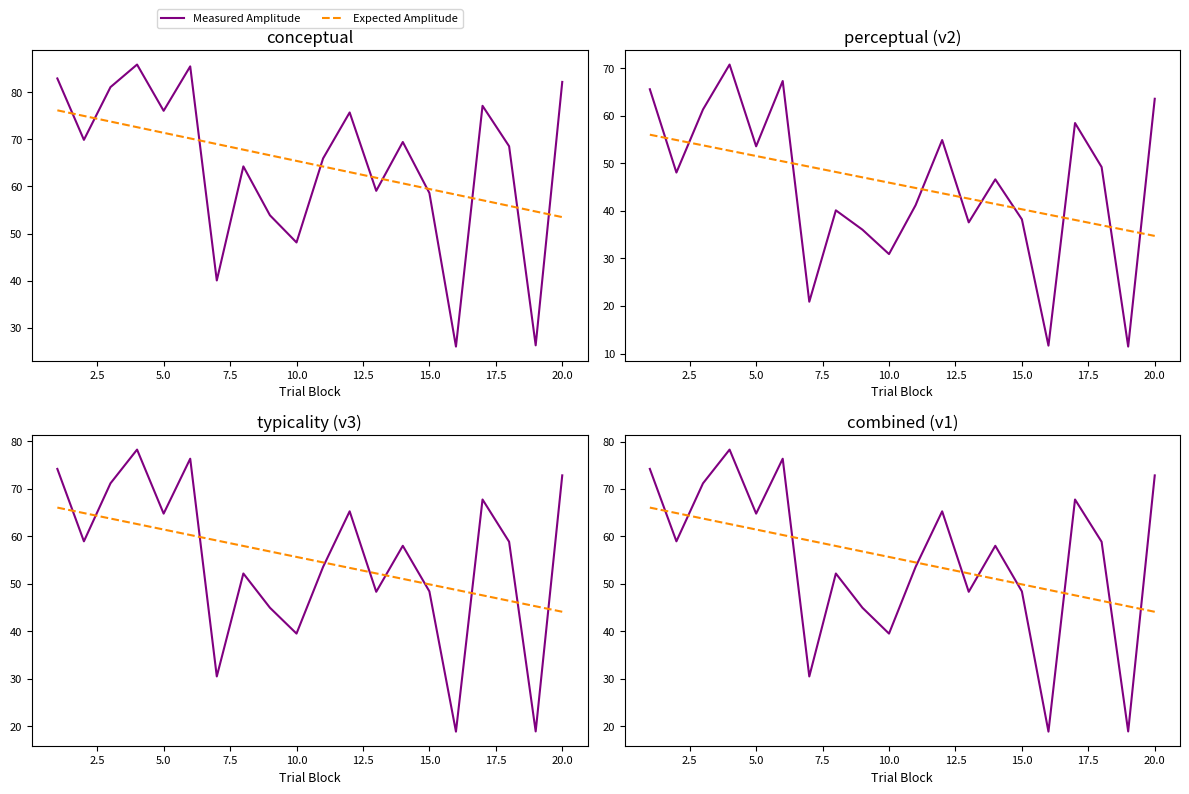

How many times do Expected Amplitude and Measured Amplitude cross each other?

10